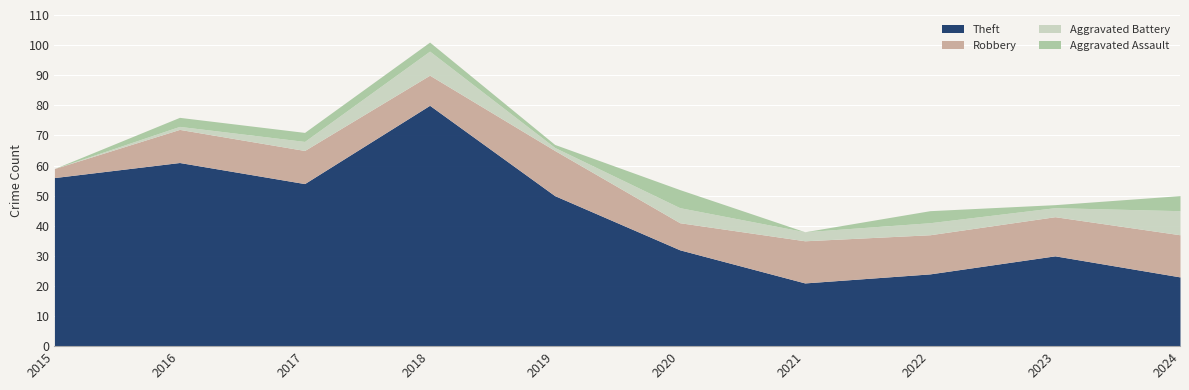

Does the chart display data point markers on the line(s)?

No